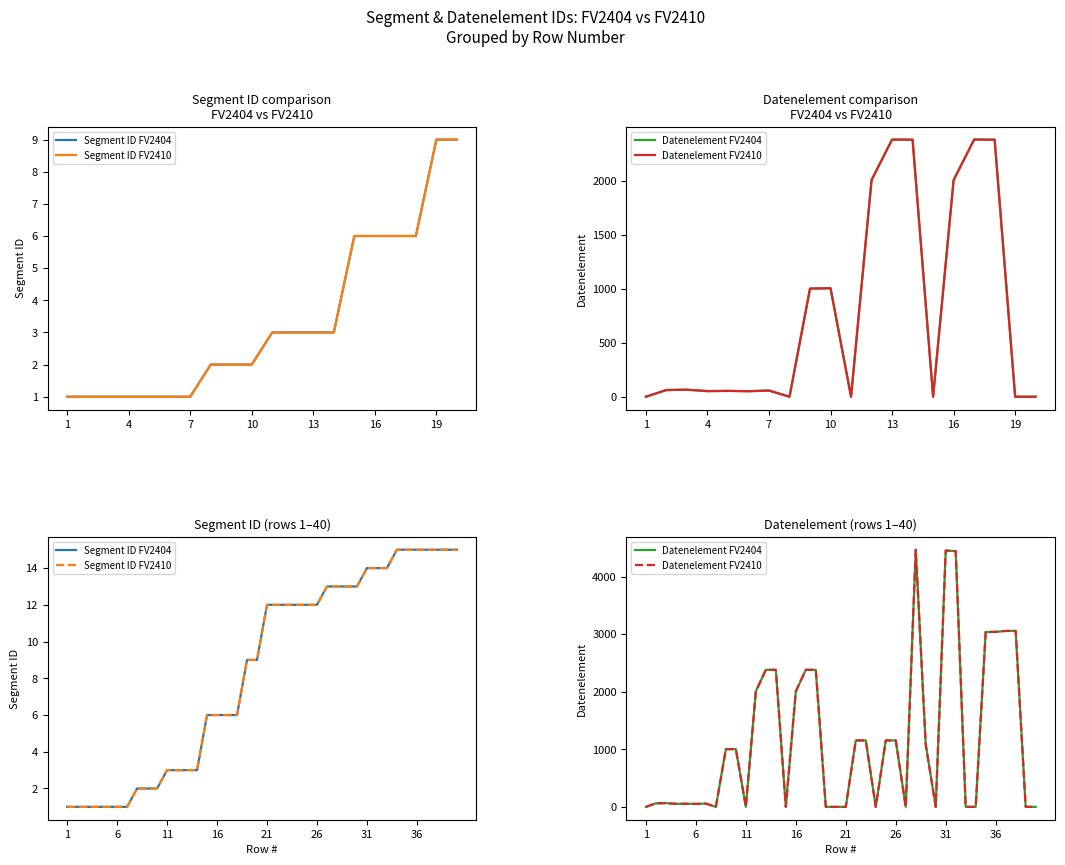

Rank the series by their maximum value, from lowest to highest.

Segment ID FV2404, Segment ID FV2410, Datenelement FV2404, Datenelement FV2410